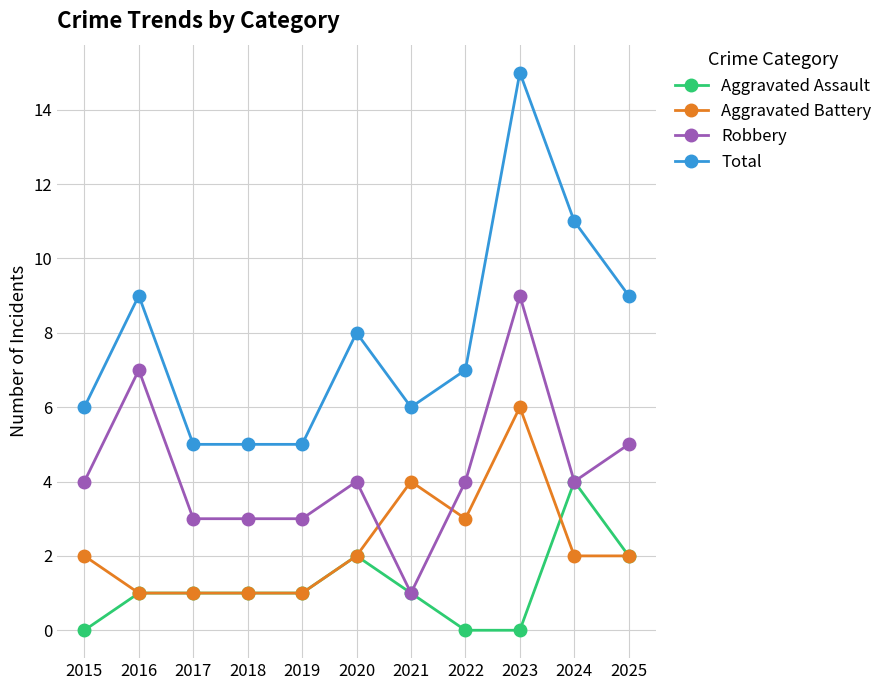

True or false: Total and Aggravated Battery intersect in this chart.

False